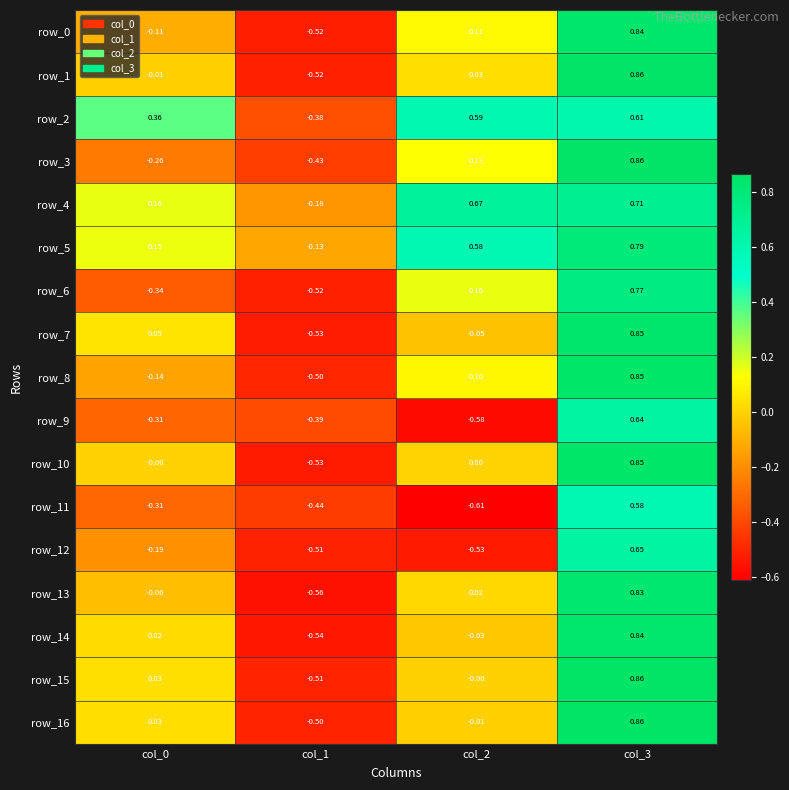

How many categories are shown in the chart?

4